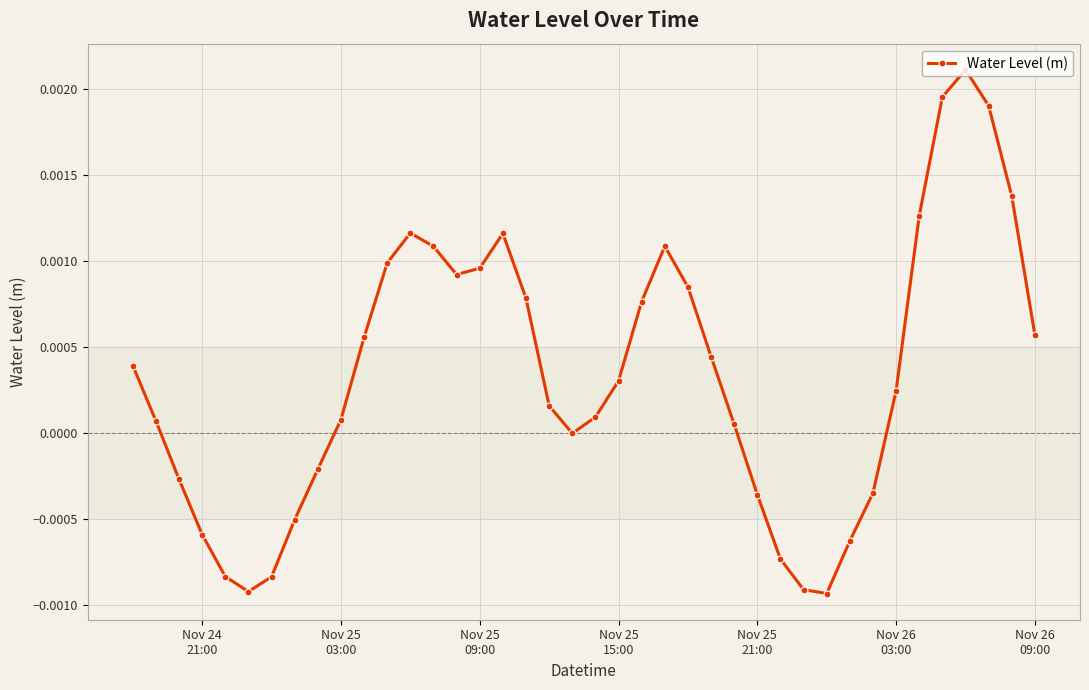

True or false: the data has more than 1 interior local peaks.

True